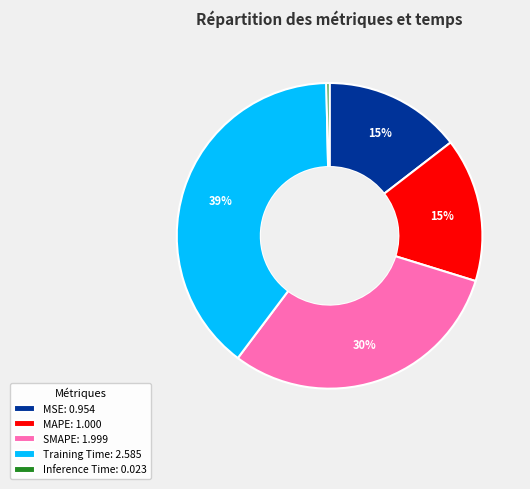

Between Inference Time: 0.023 and MAPE: 1.000, which is larger?

MAPE: 1.000